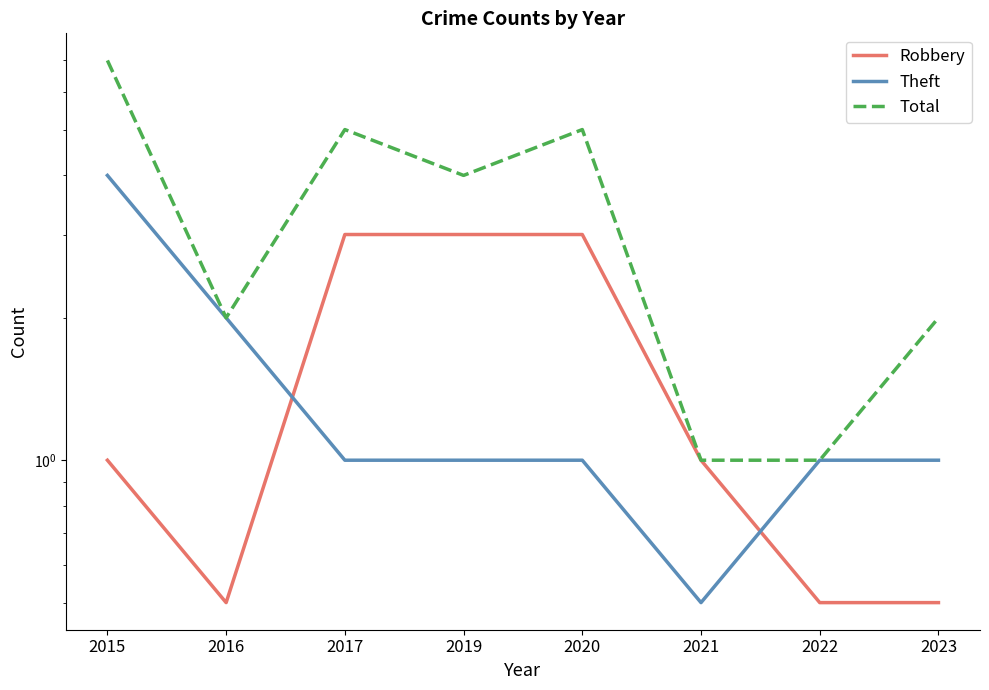

What is the difference between the Total values at 2015 and 2020?

2.0